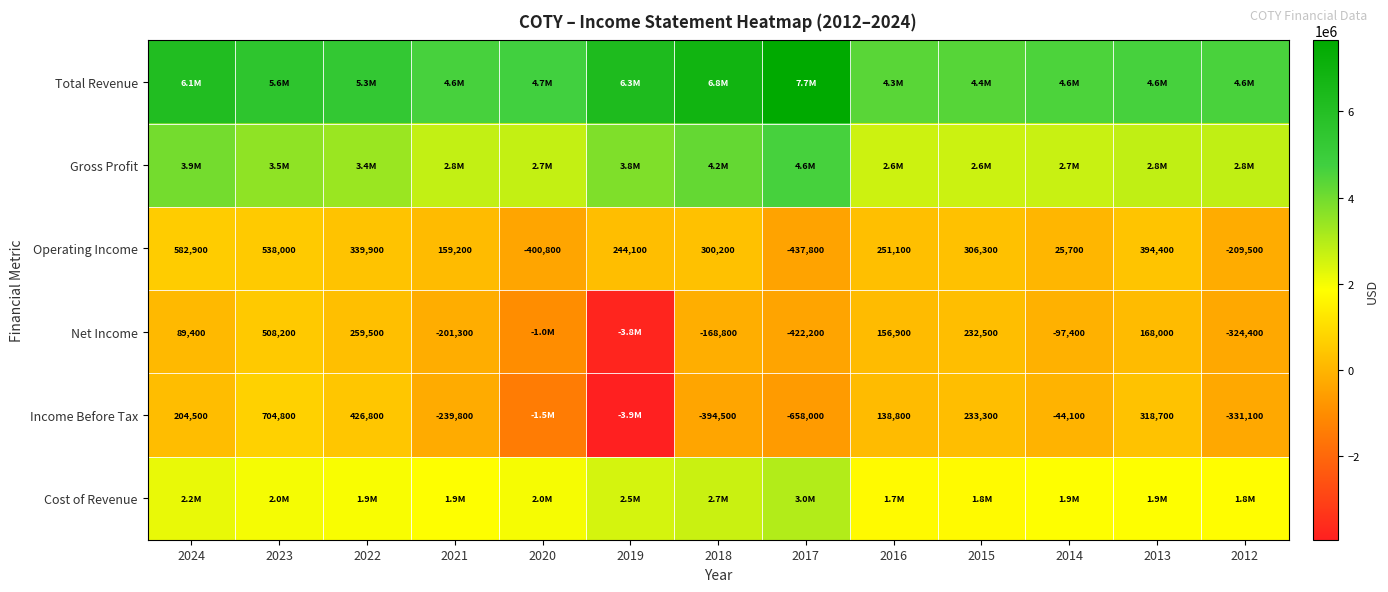

Rank the categories by Operating Income value from highest to lowest.

2024, 2023, 2013, 2022, 2015, 2018, 2016, 2019, 2021, 2014, 2012, 2020, 2017